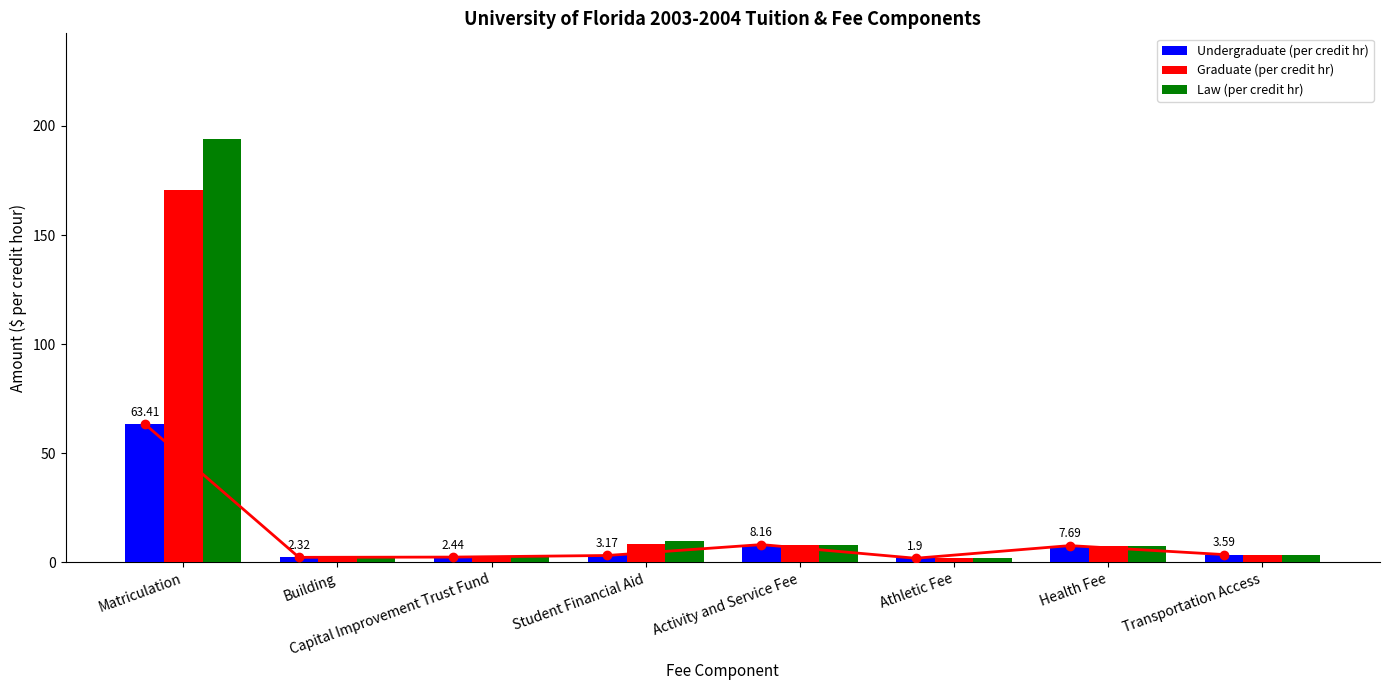

At which label is Undergraduate (per credit hr) closest to 32?

Activity and Service Fee